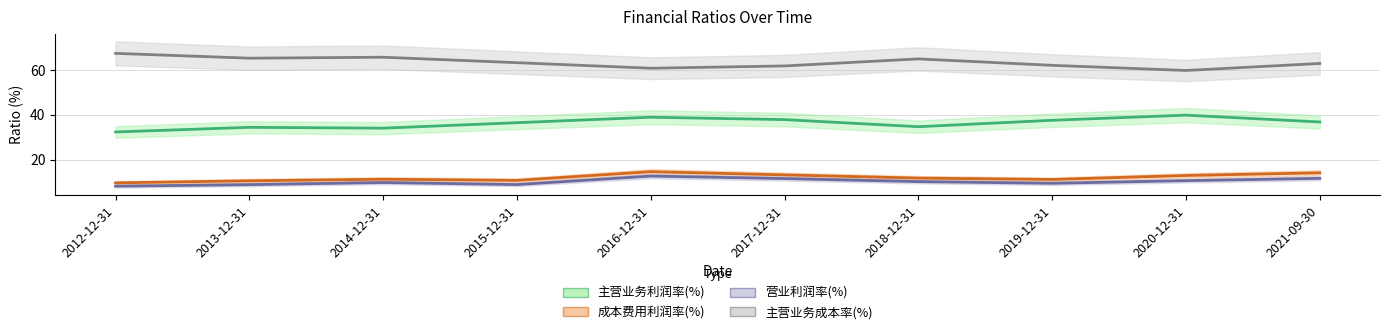

In 成本费用利润率(%), how many points are higher than both neighbors (excluding endpoints)?

2